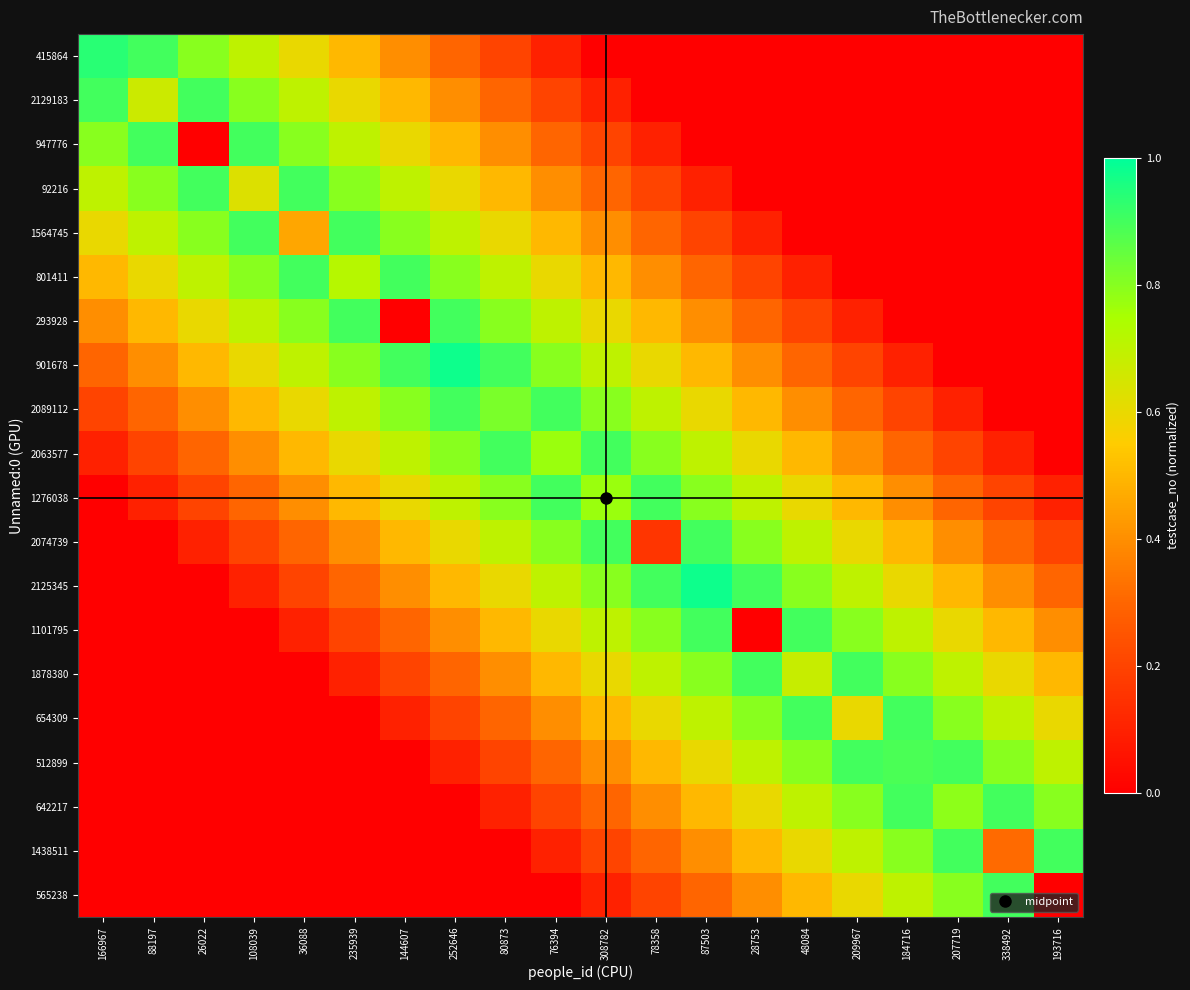

Between 87503 and 76394, which is larger?

76394